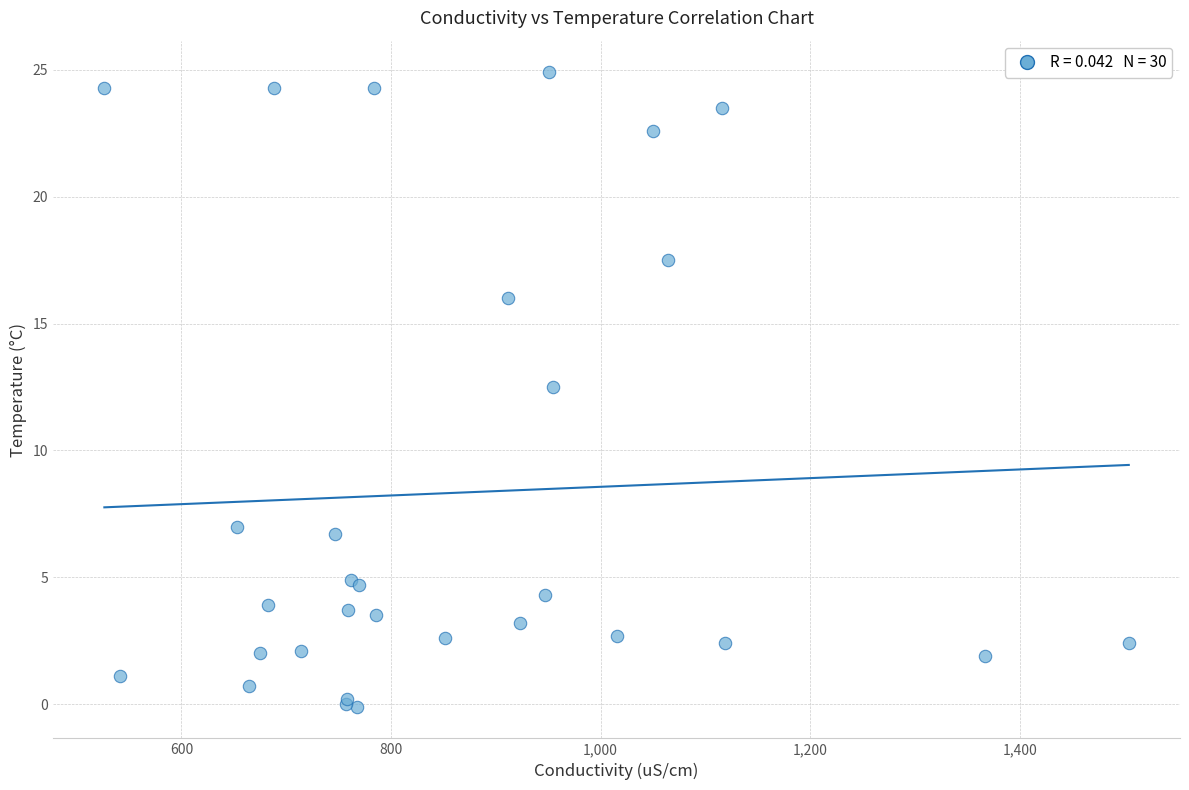

What Y value in the scatter plot is closest to 12?

12.5